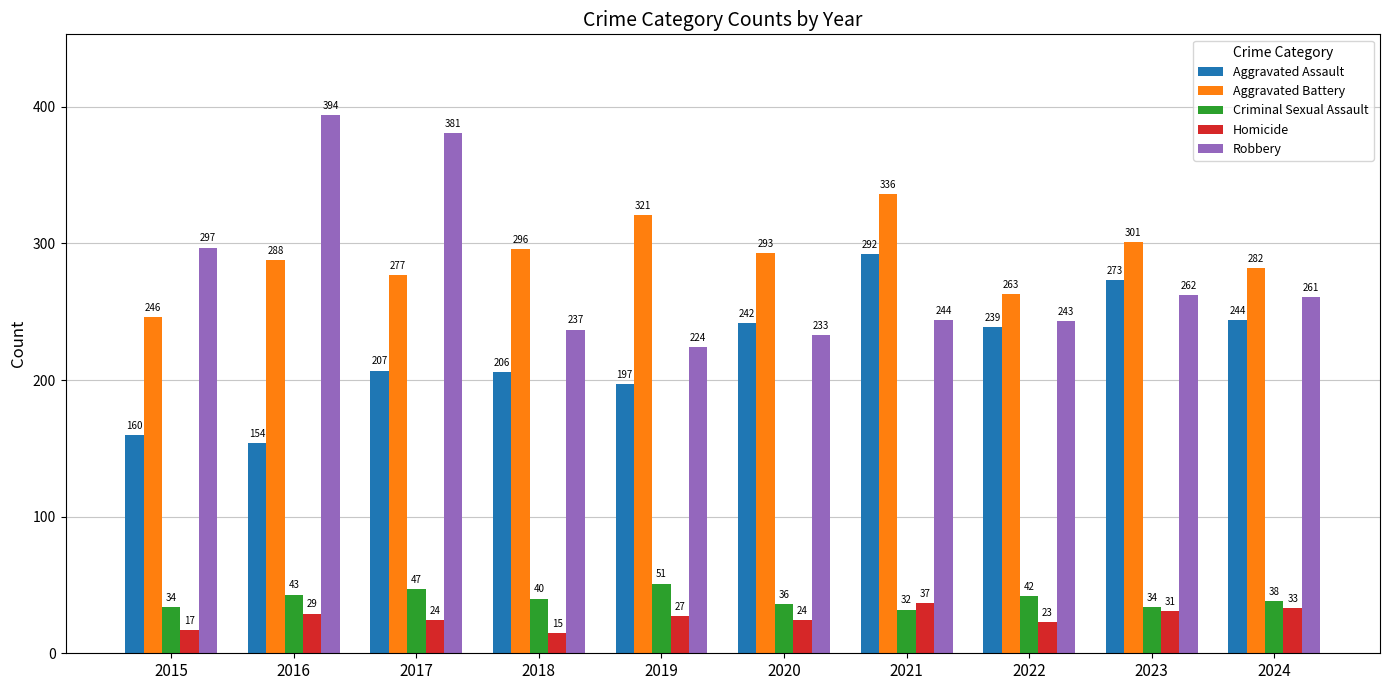

Which series has the largest range (max minus min)?

Robbery